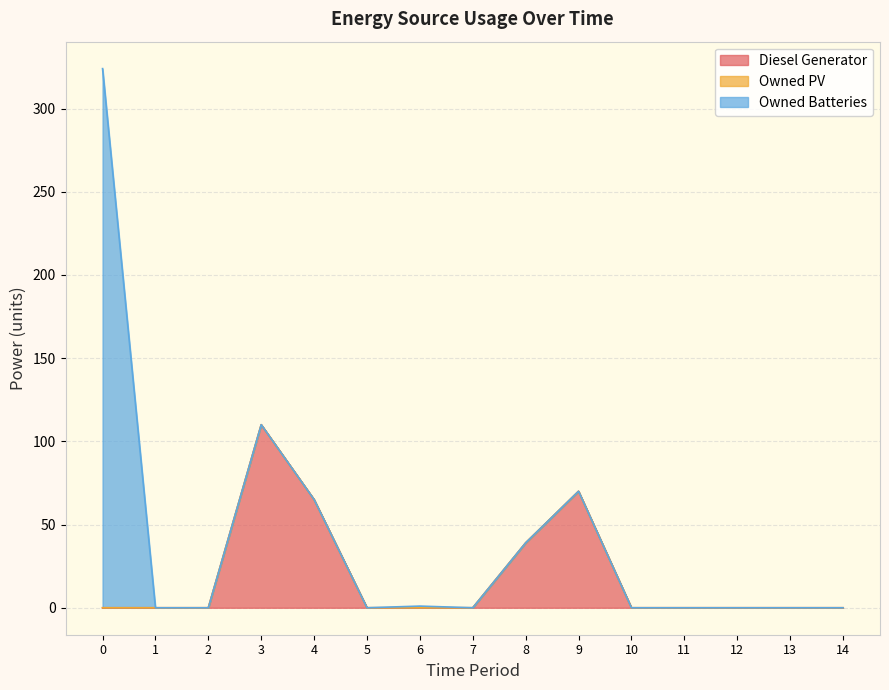

True or false: Owned Batteries and Diesel Generator cross at least once.

False